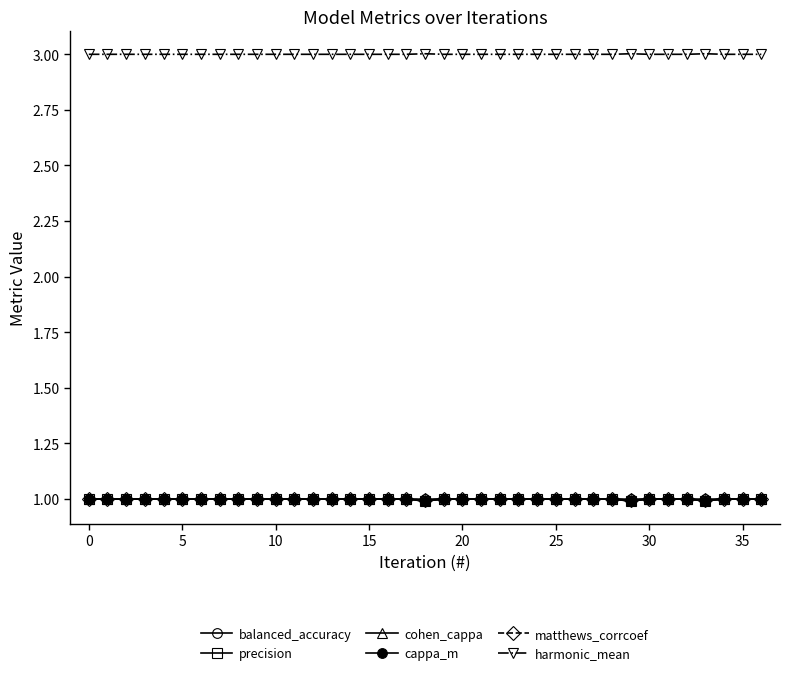

Count the number of categories in the chart.

37